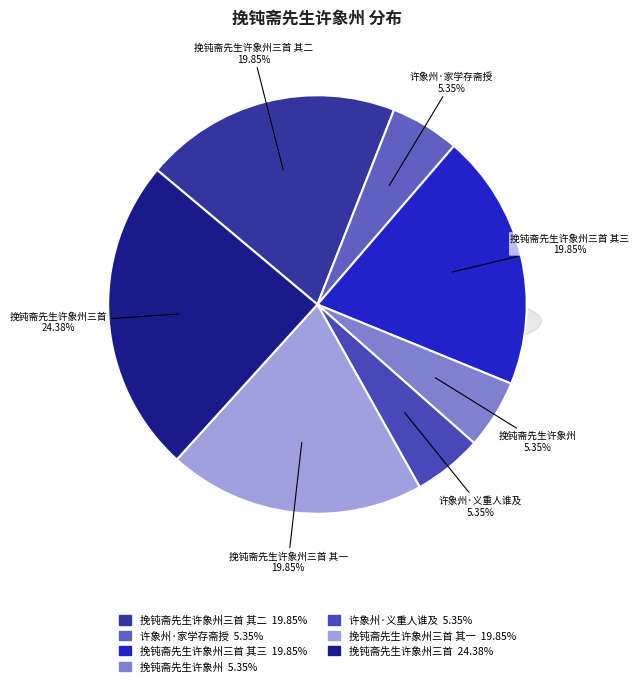

Is there any slice that represents more than half of the pie?

No